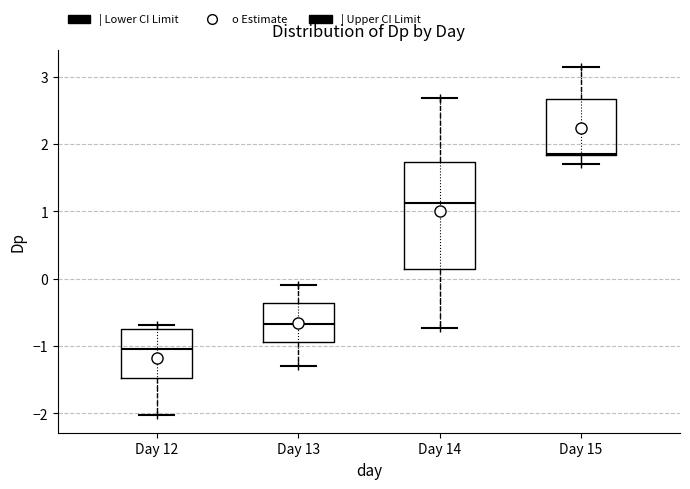

Which box has the highest median line?

Day 15